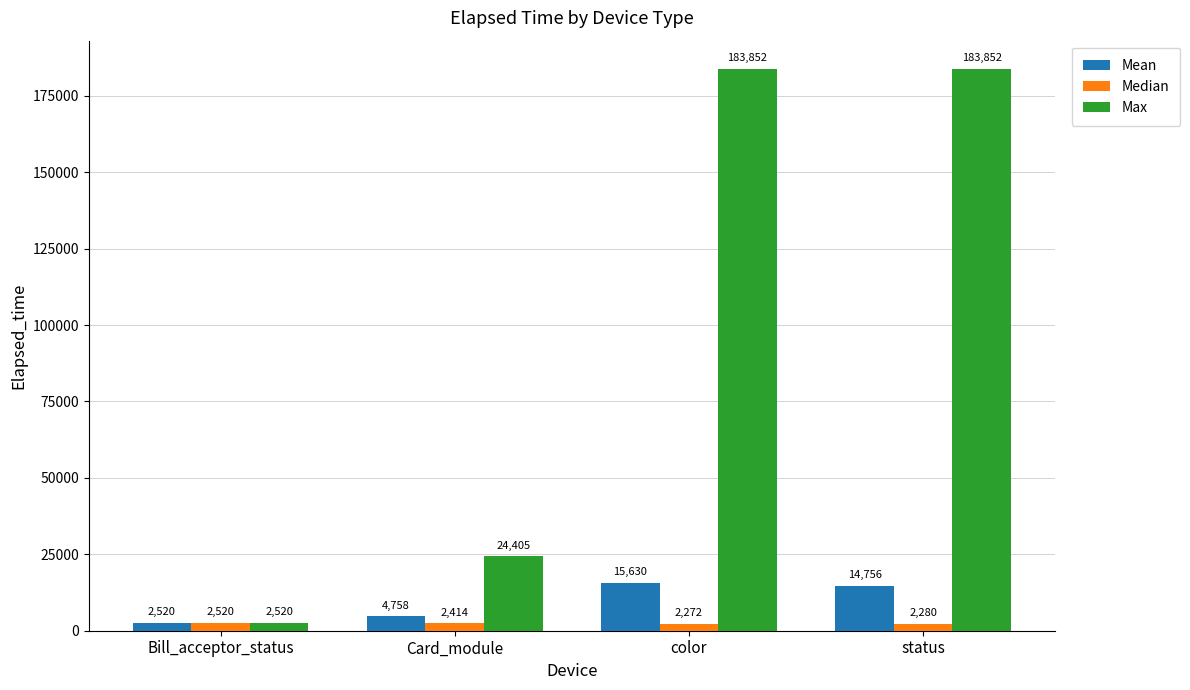

What position from the right is Card_module?

3